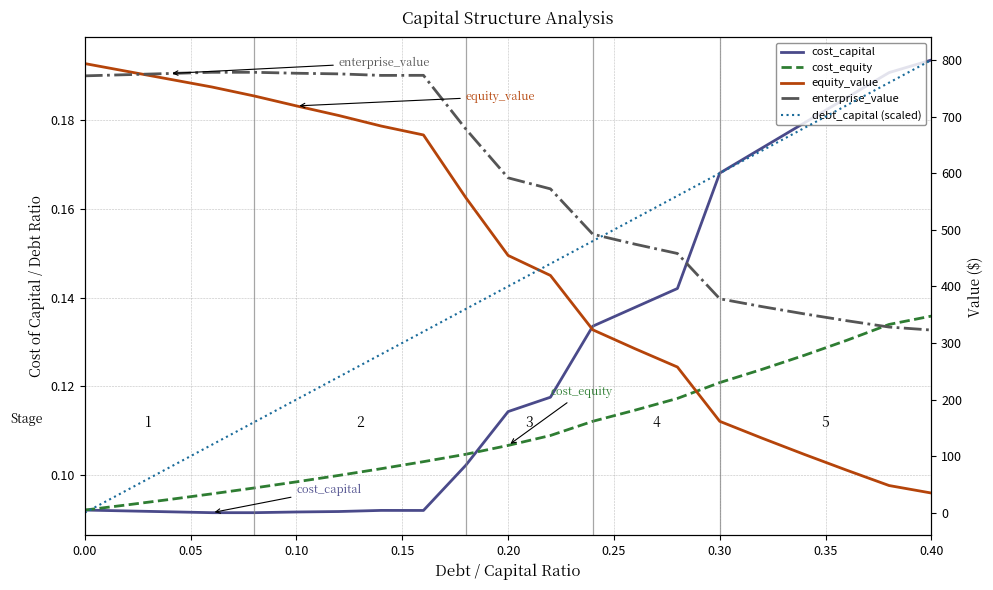

The cost_capital series shows 0.1 at 18. True or false?

False